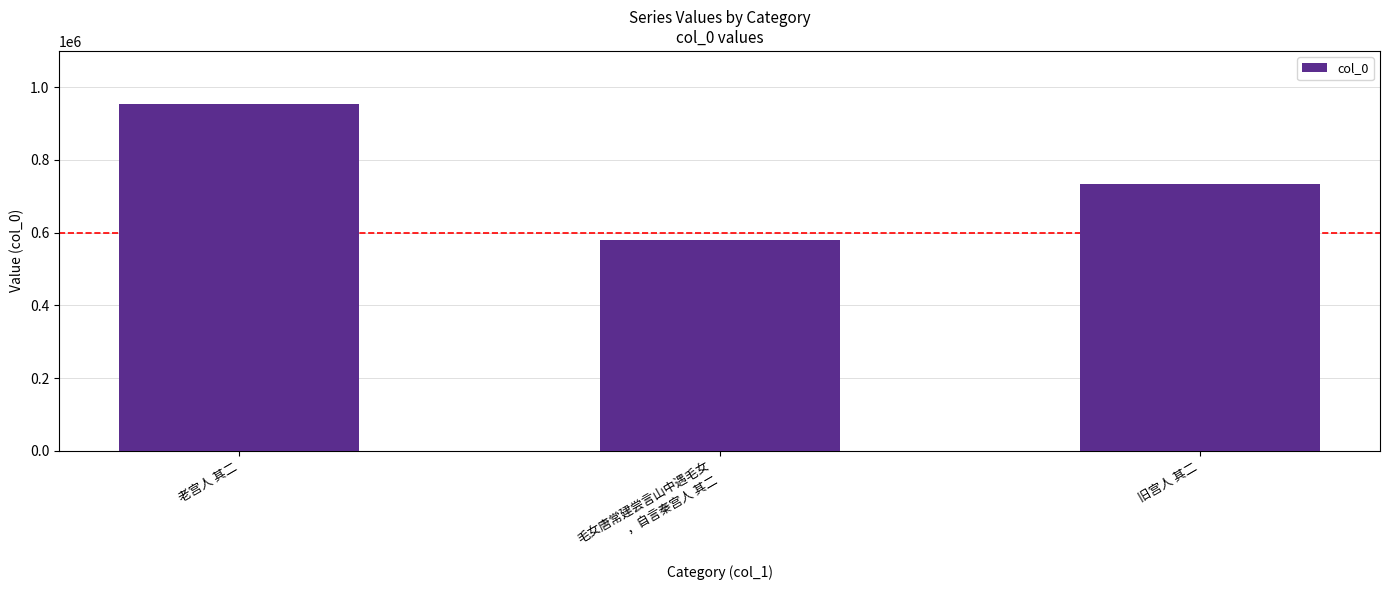

Which has a higher value, 老宫人 其二 or 旧宫人 其二?

老宫人 其二